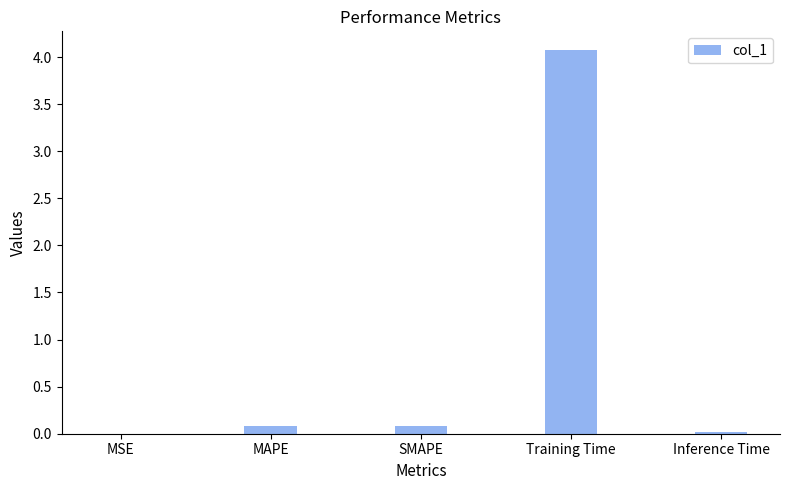

Is it true that the value at MAPE is 0.1?

True